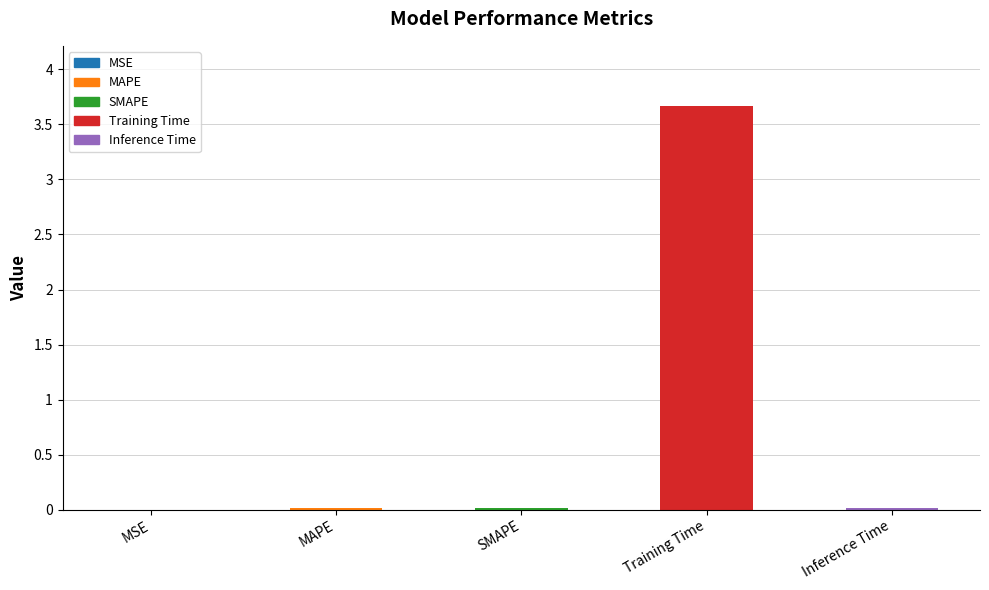

The chart shows a value of 0.0 at MSE. True or false?

True